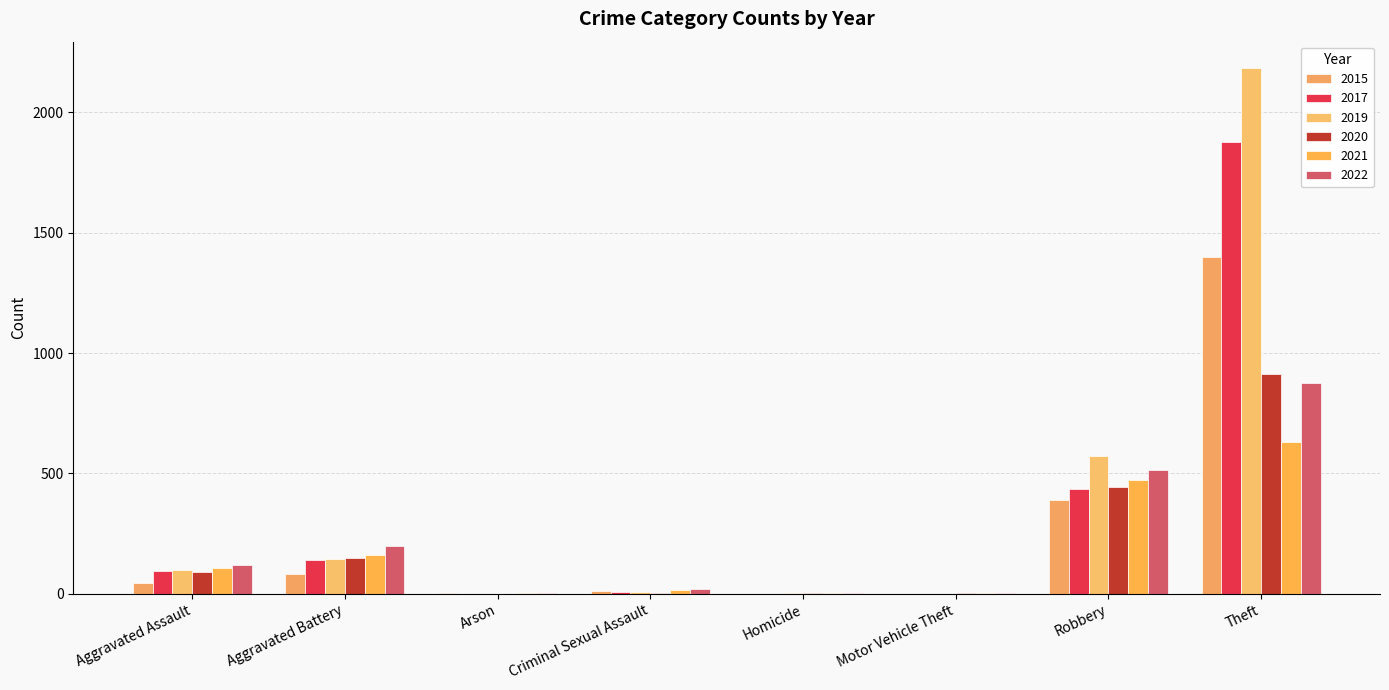

Does the chart contain stacked bars?

No